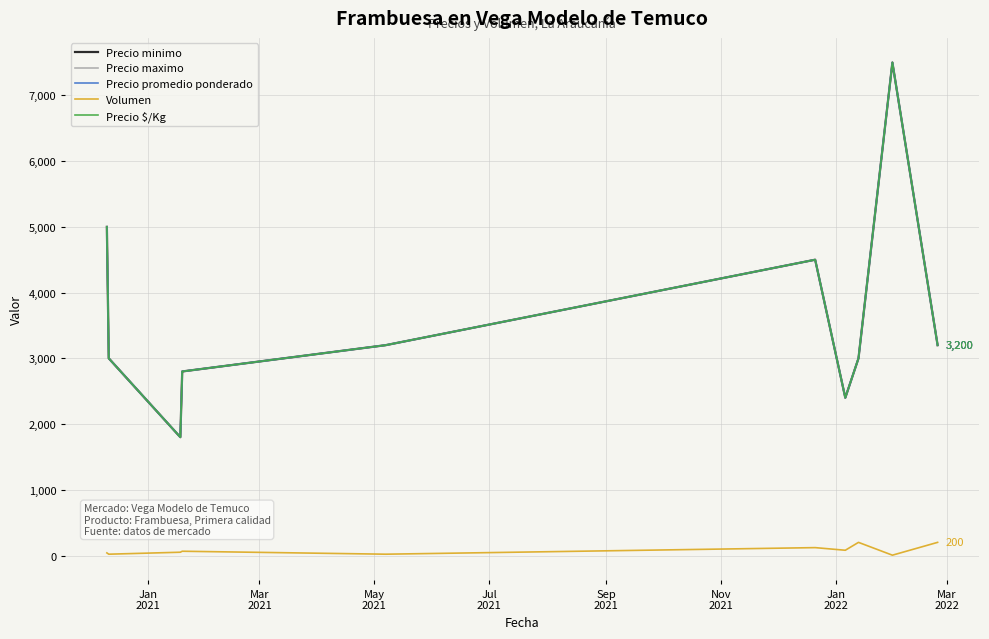

True or false: Precio $/Kg and Precio maximo intersect in this chart.

False